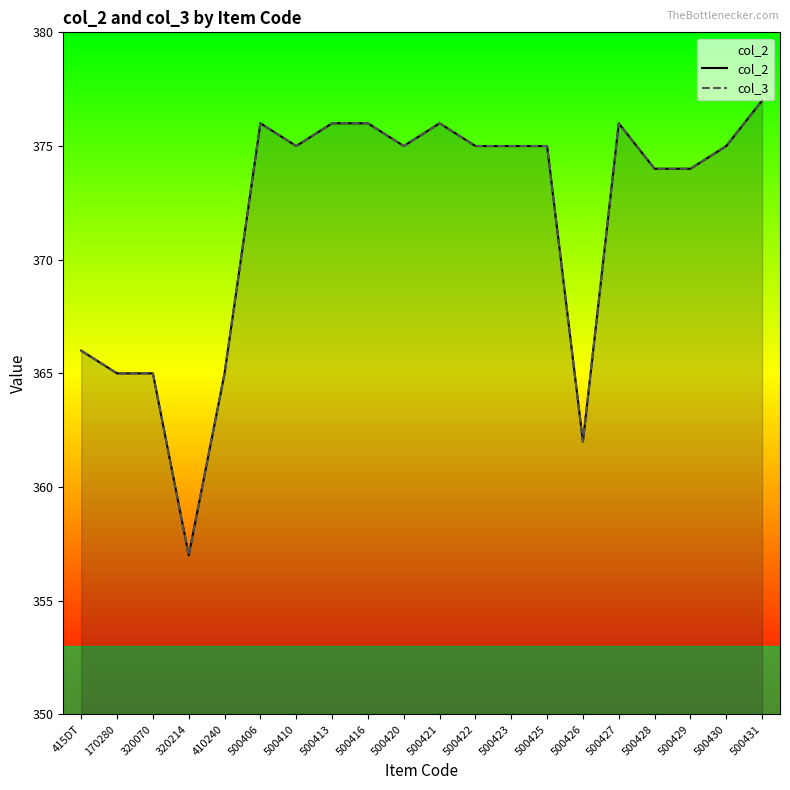

Which category has the lowest value across all series?

320214